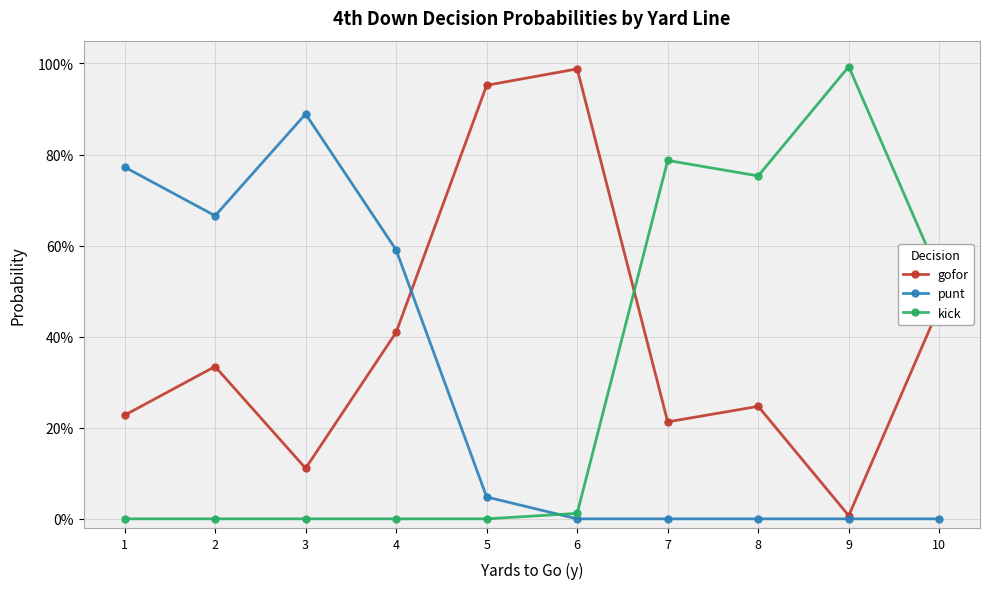

Which series has the largest range (max minus min)?

kick